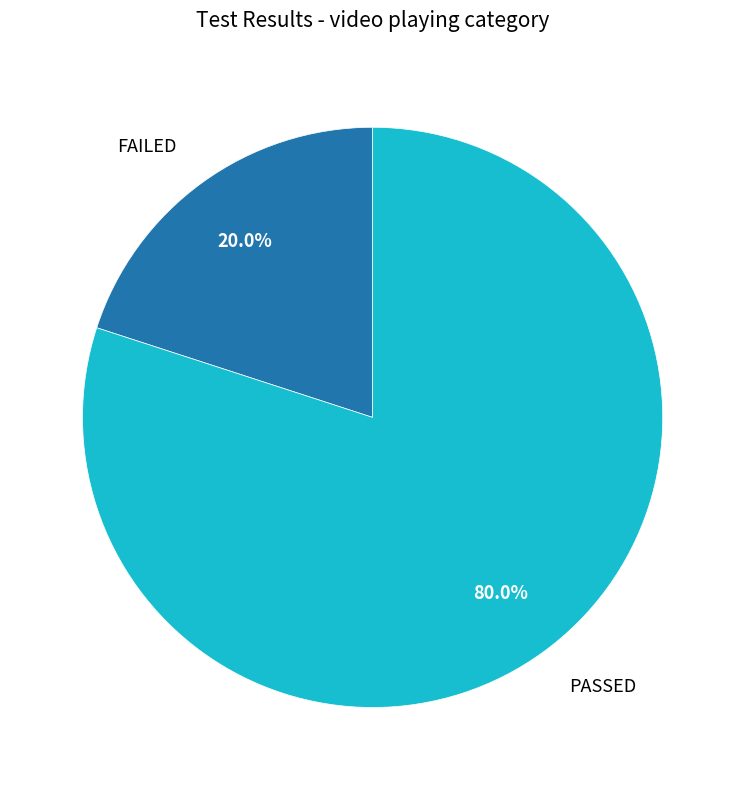

Is there any slice that represents more than half of the pie?

Yes